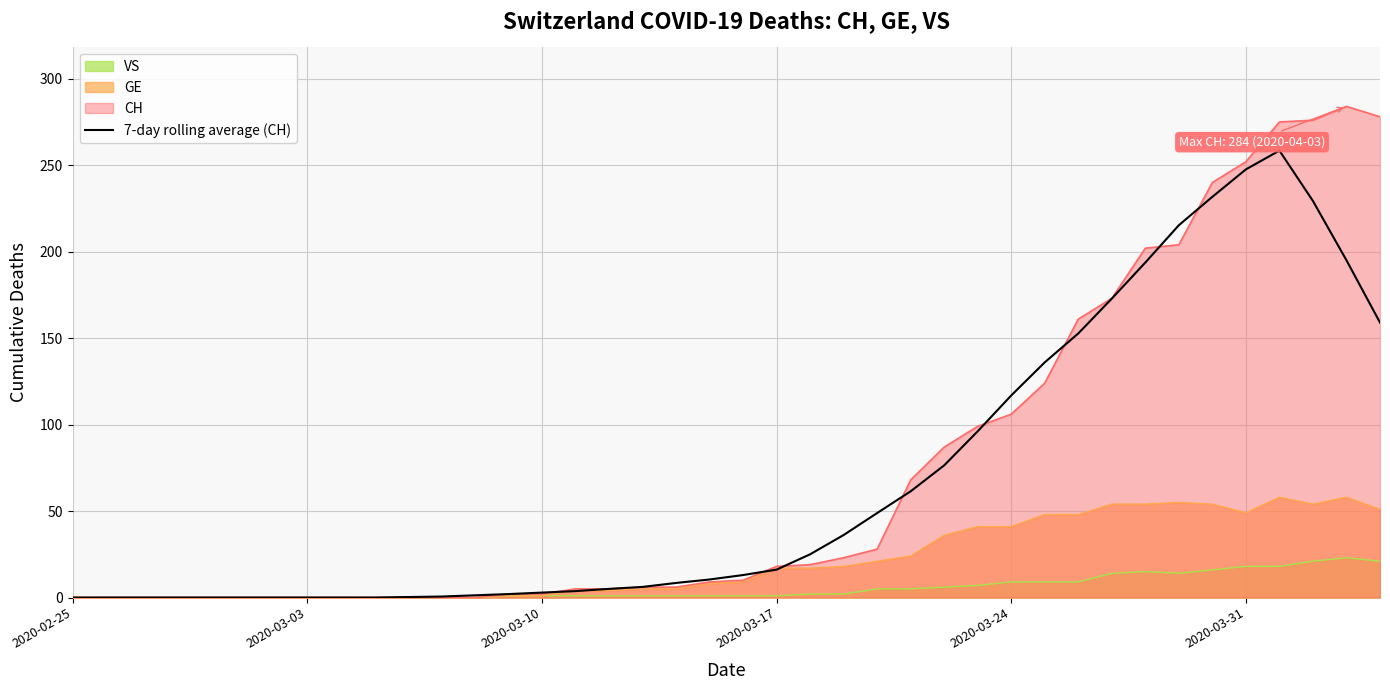

How many lines are shown in the chart?

4